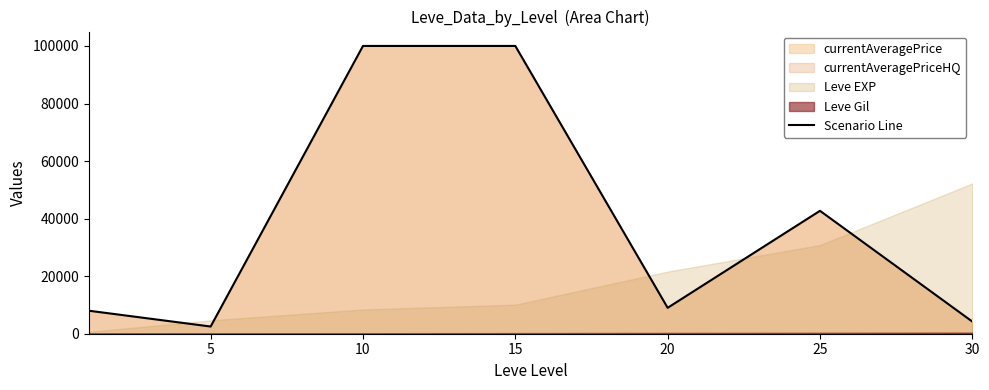

Where is the first local minimum?

5